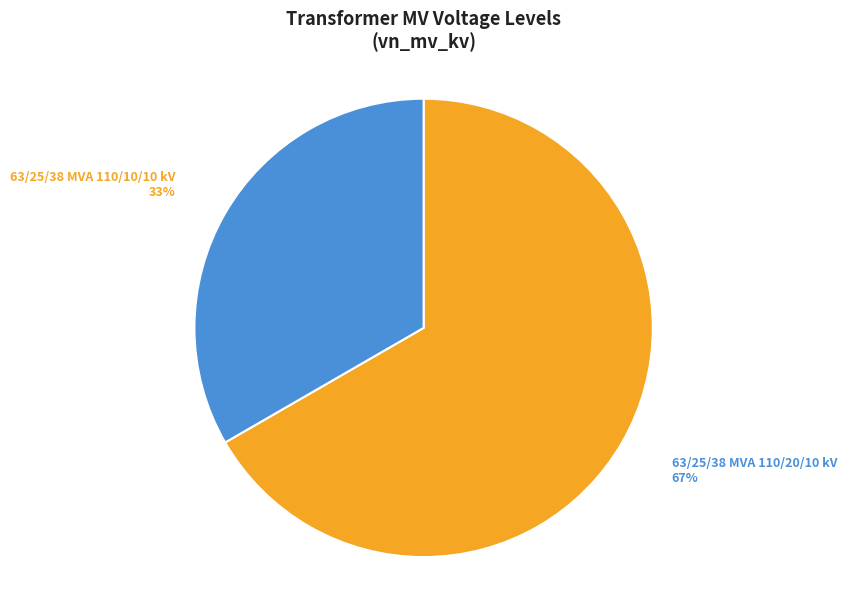

What is the largest slice in the pie chart?

63/25/38 MVA 110/20/10 kV